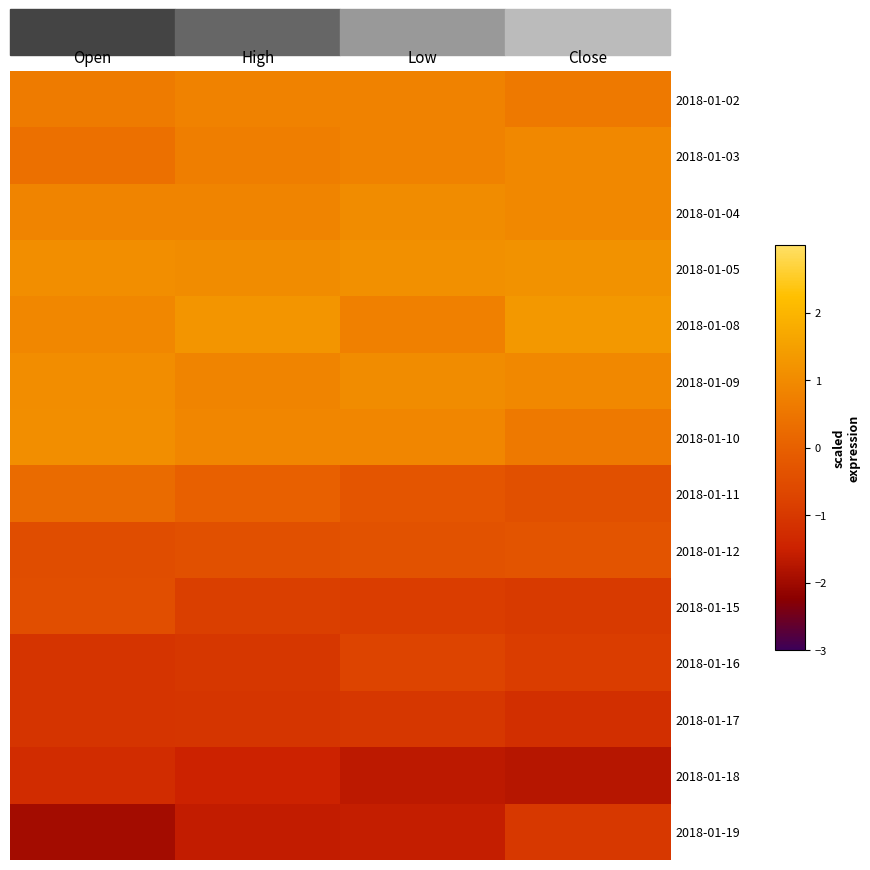

Which series has the largest range (max minus min)?

2018-01-19